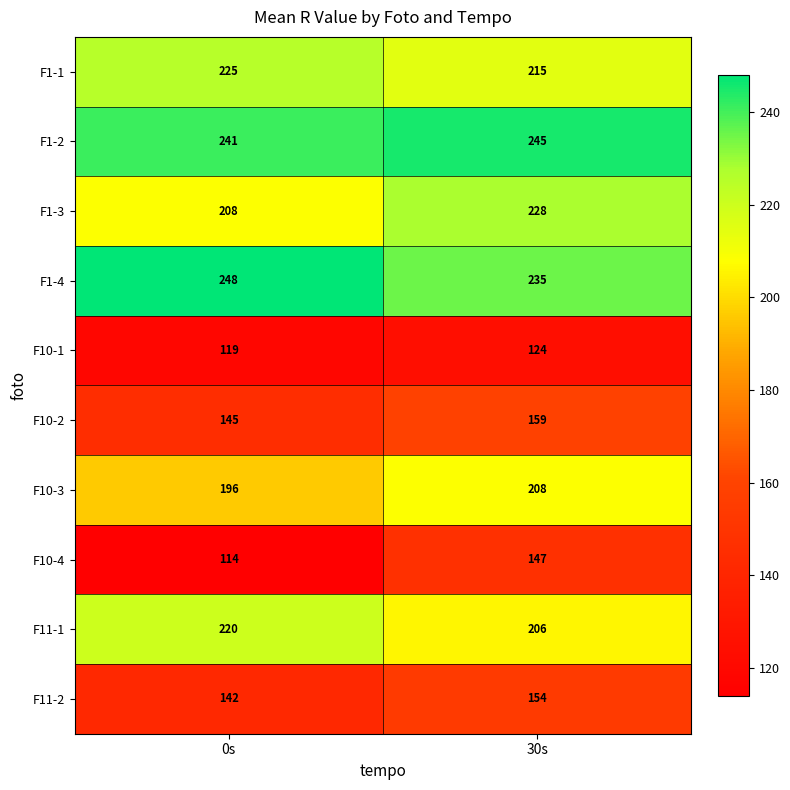

What is the sum of the F1-3 values at 30s and 0s?

436